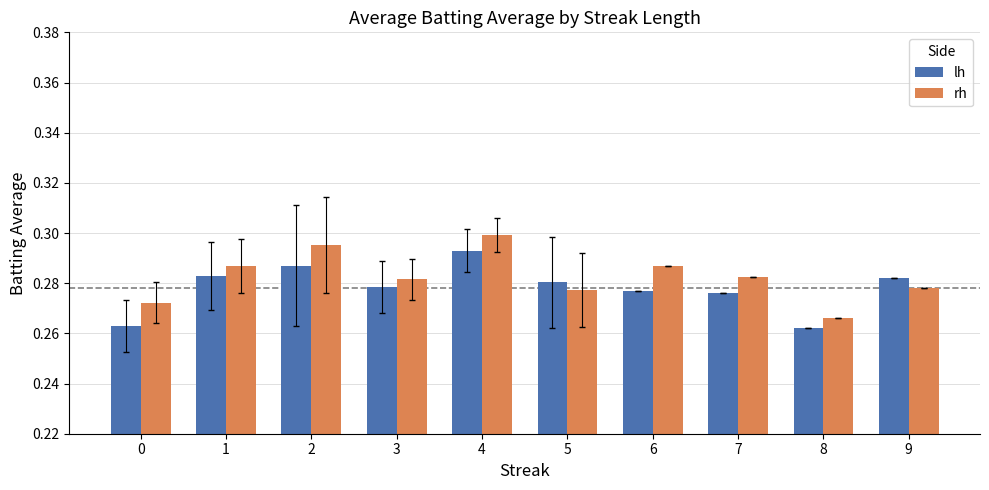

True or false: rh has a value of 0.3 at 6.

True